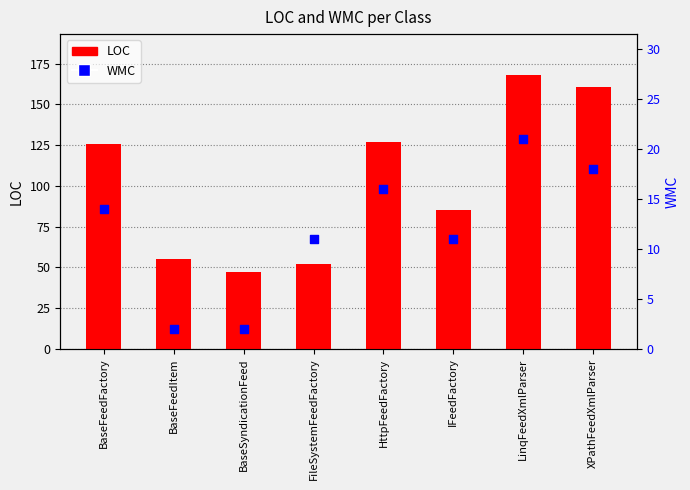

What are all the series names shown in the legend?

LOC, WMC